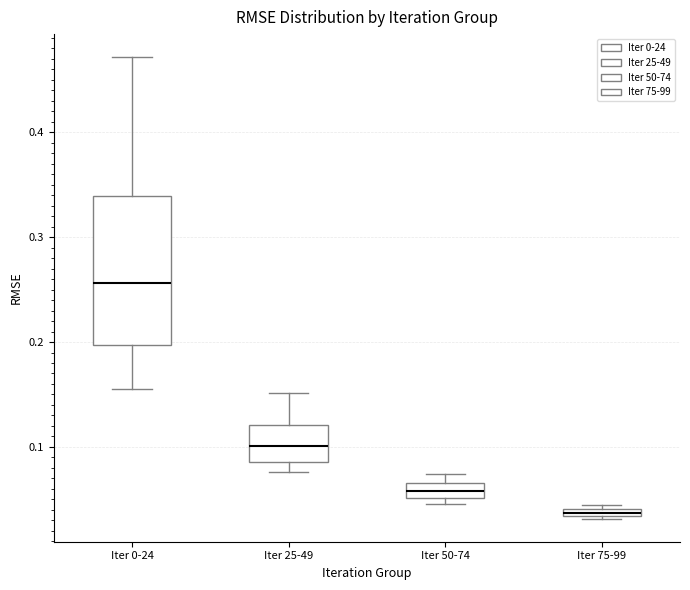

Which box's median line is the highest?

Iter 0-24